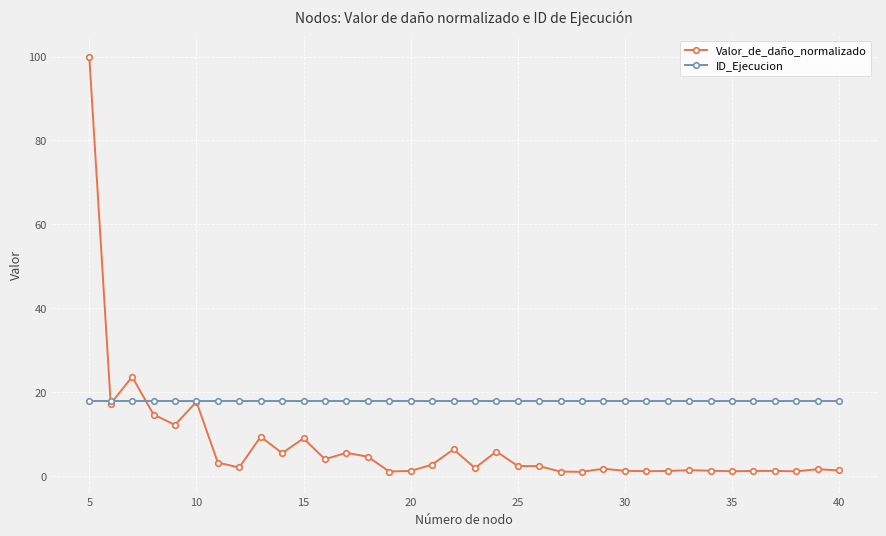

What is the value of the ID_Ejecucion point at the 13th from the left?

18.0